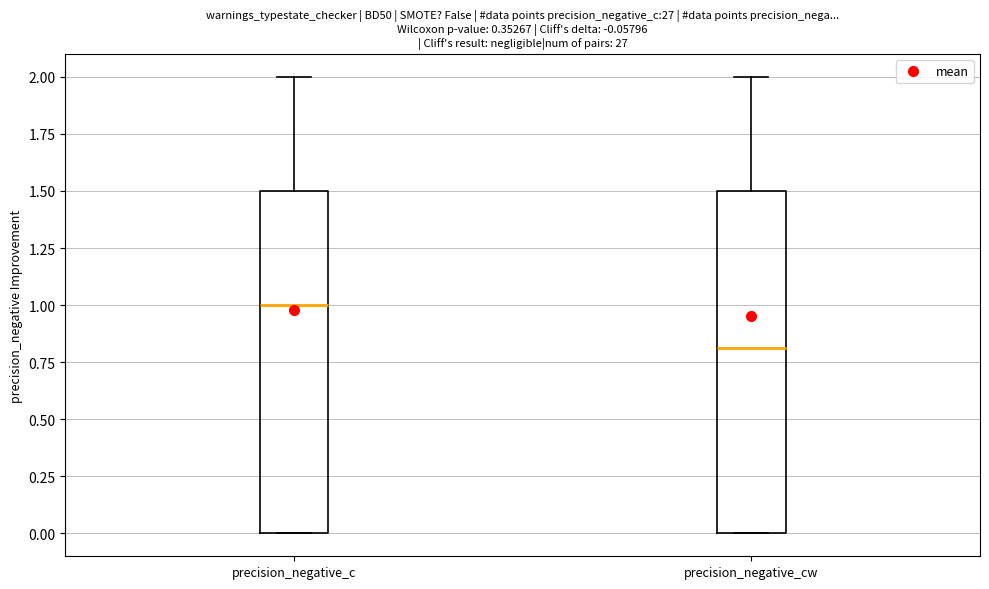

Which box's median line is the highest?

precision_negative_c